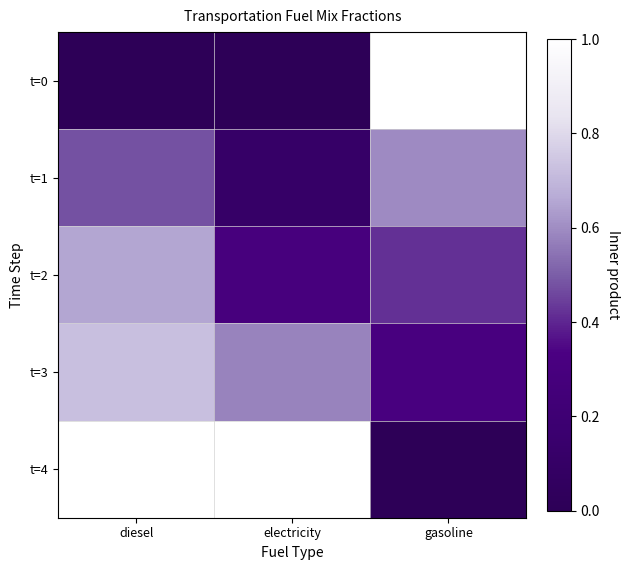

At how many categories does at least one series exceed 0?

3